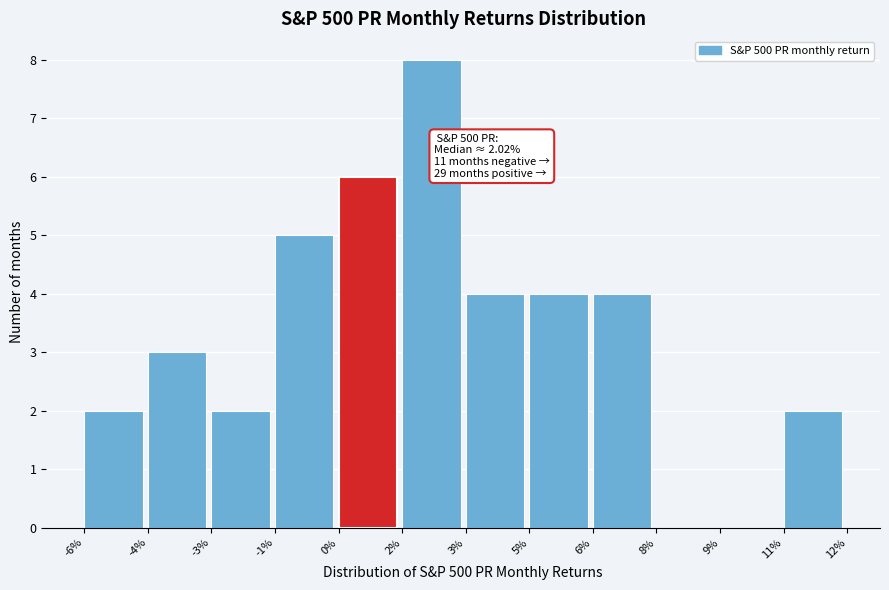

Reading left to right, transcribe all the data shown in this chart.

-6%=2	-4%=3	-3%=2	-1%=5	0%=6	2%=8	3%=4	5%=4	6%=4	8%=0	9%=0	11%=2